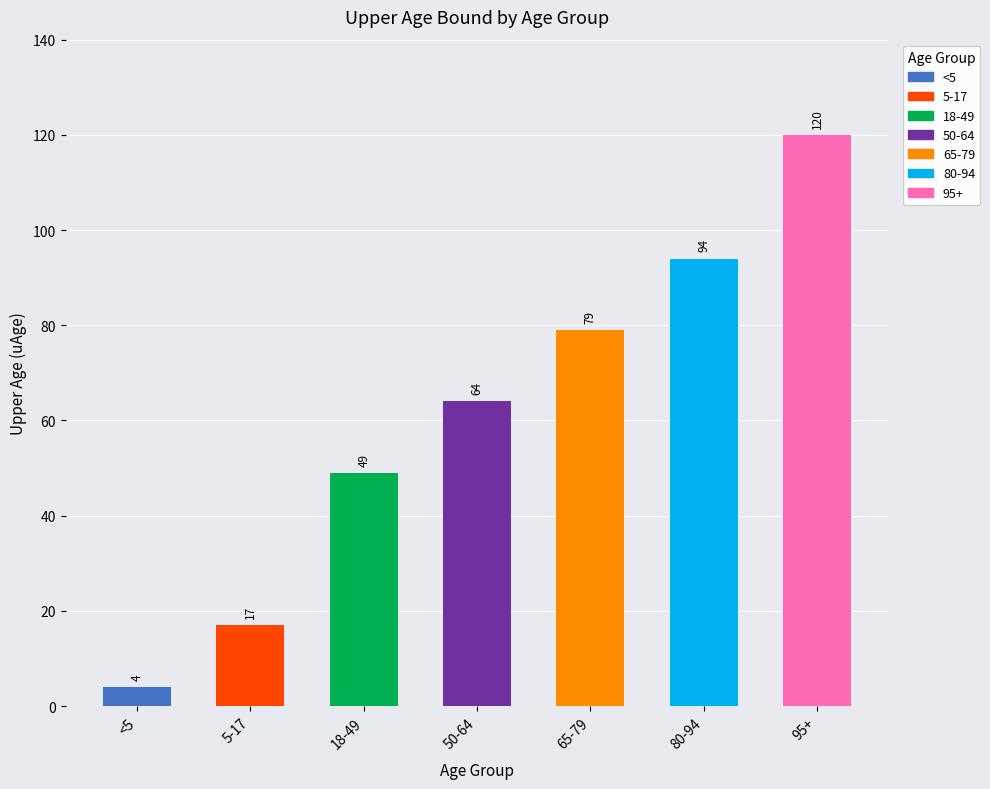

The chart shows a value of 4 at <5. True or false?

True